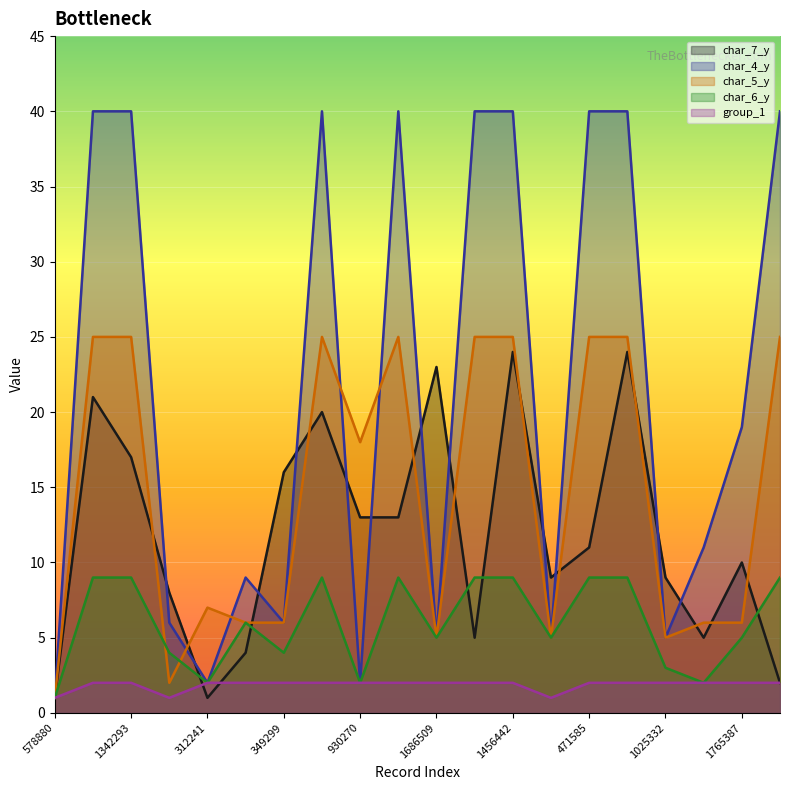

At which label is char_6_y closest to 5?

1686509